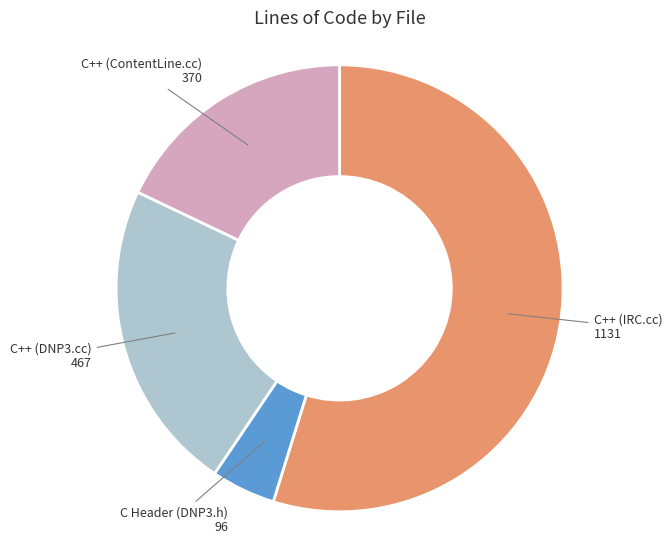

Is there any slice that represents more than half of the pie?

Yes